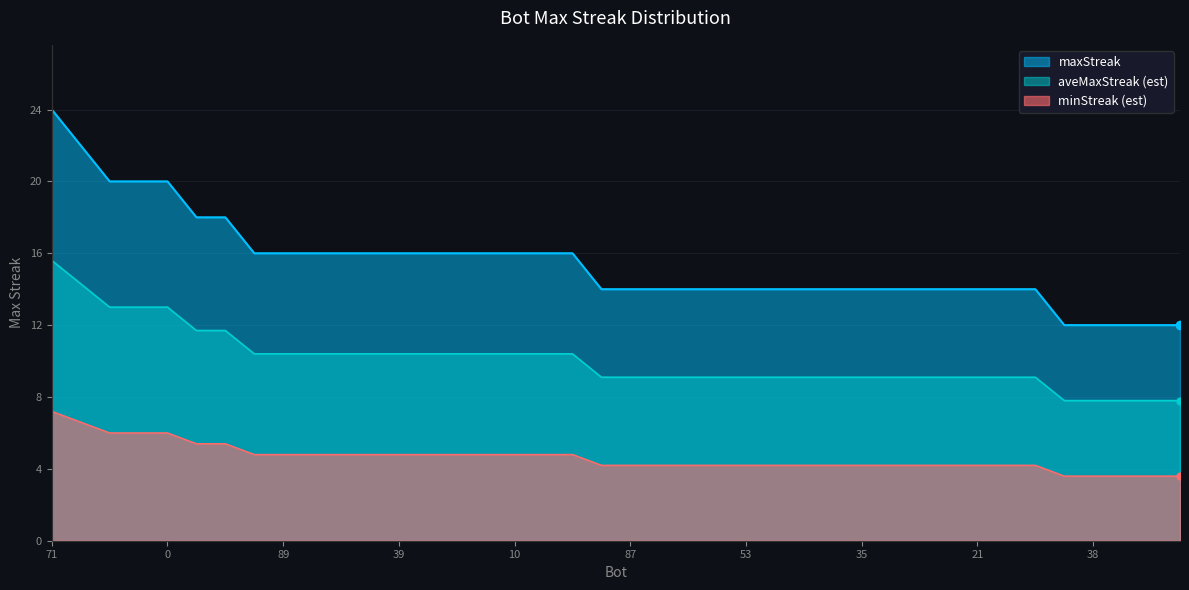

Does the chart have visible grid lines?

Yes